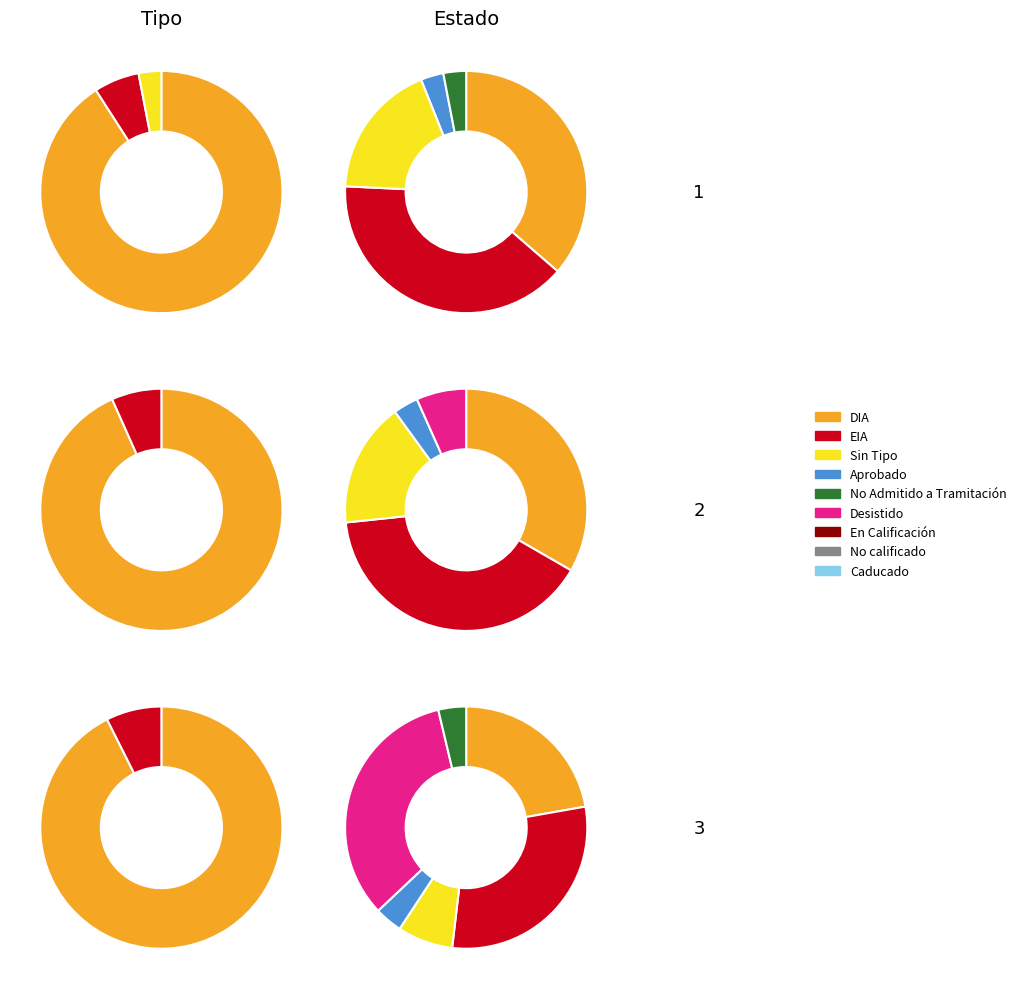

To the nearest percent, what is the difference between the largest and smallest slice percentages?

91%